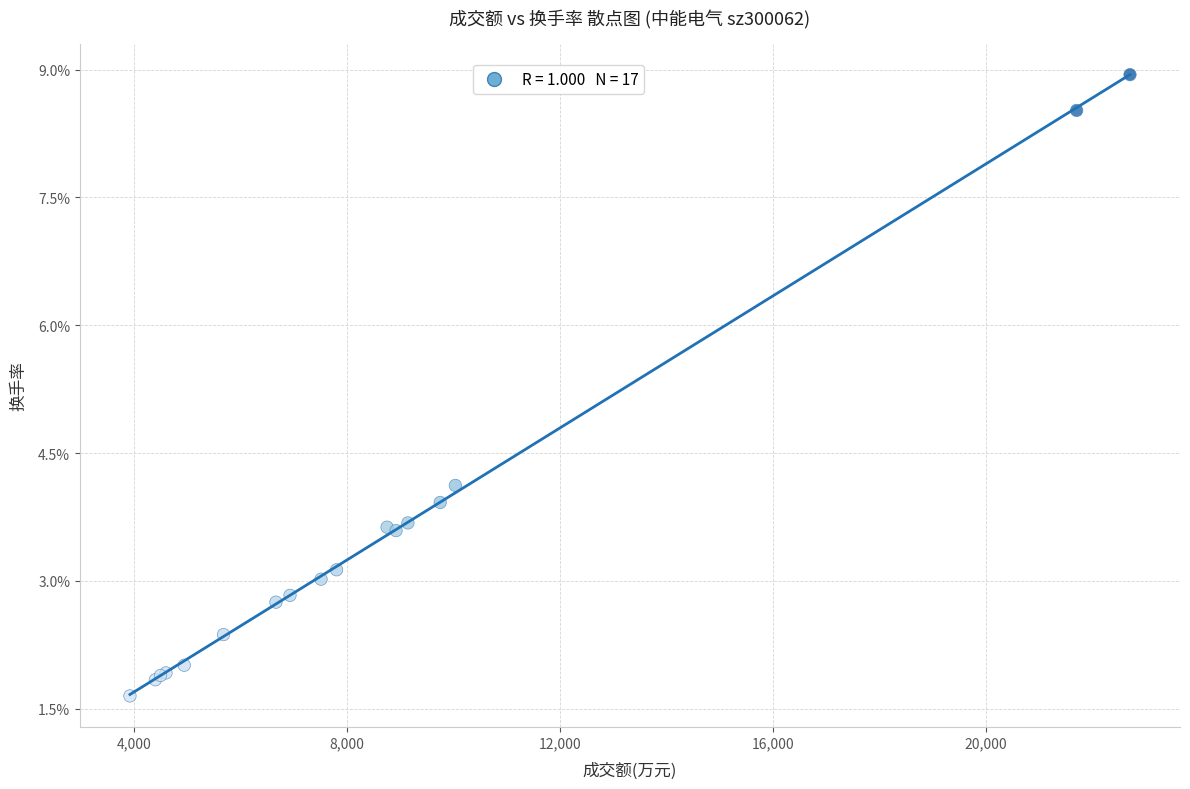

What Y value in the scatter plot is closest to 5?

4.1